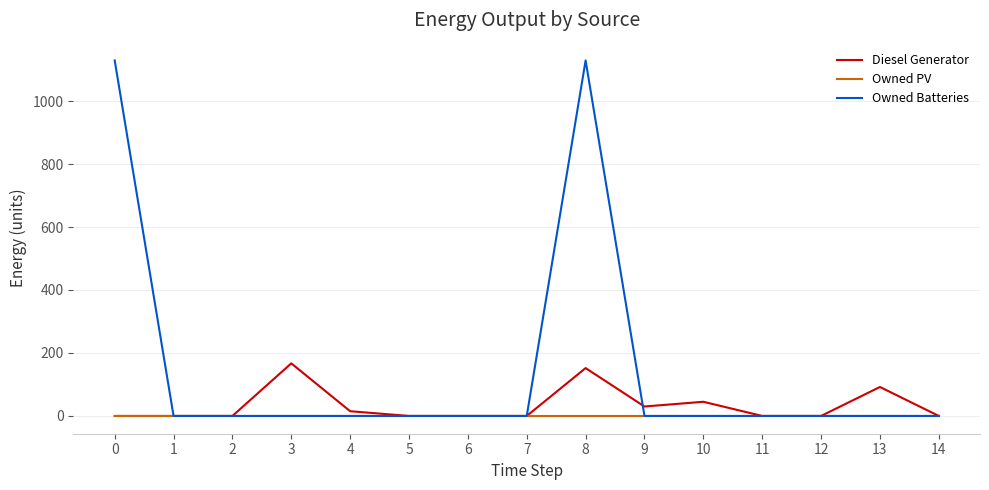

Which series has the widest spread of values?

Owned Batteries